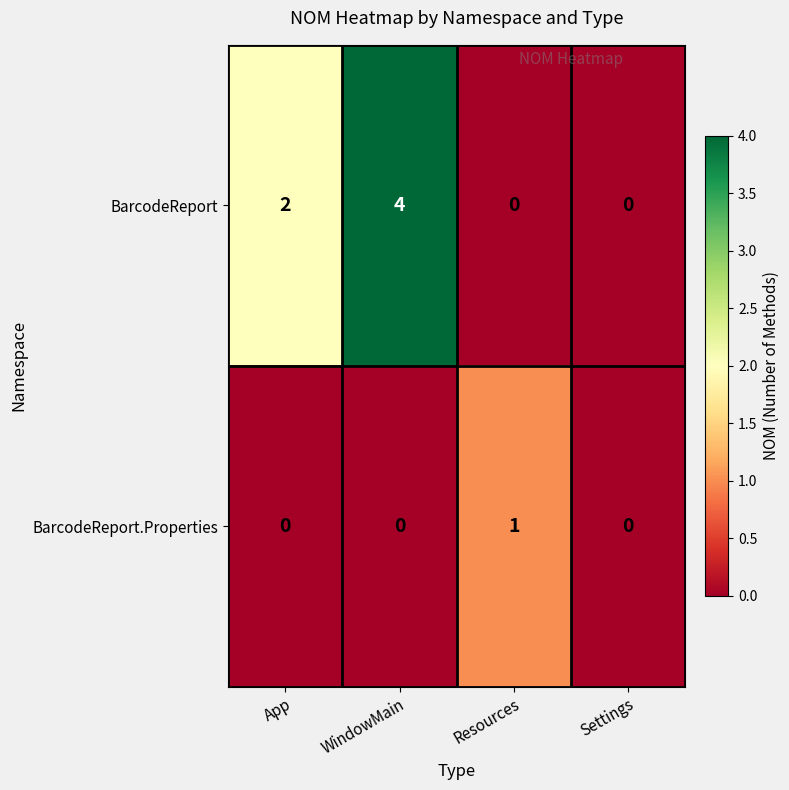

Which series changed the most between App and Resources?

BarcodeReport